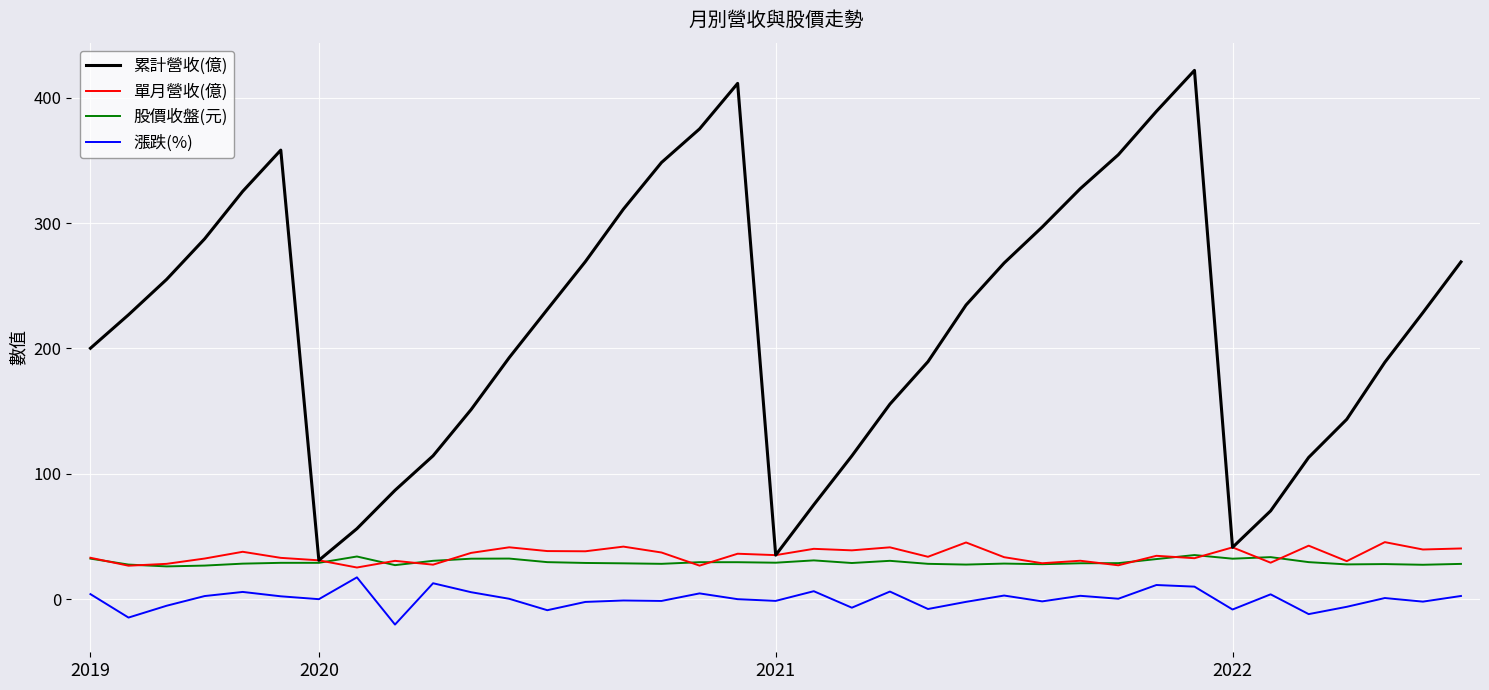

What is the minimum value shown in the chart?

-20.3